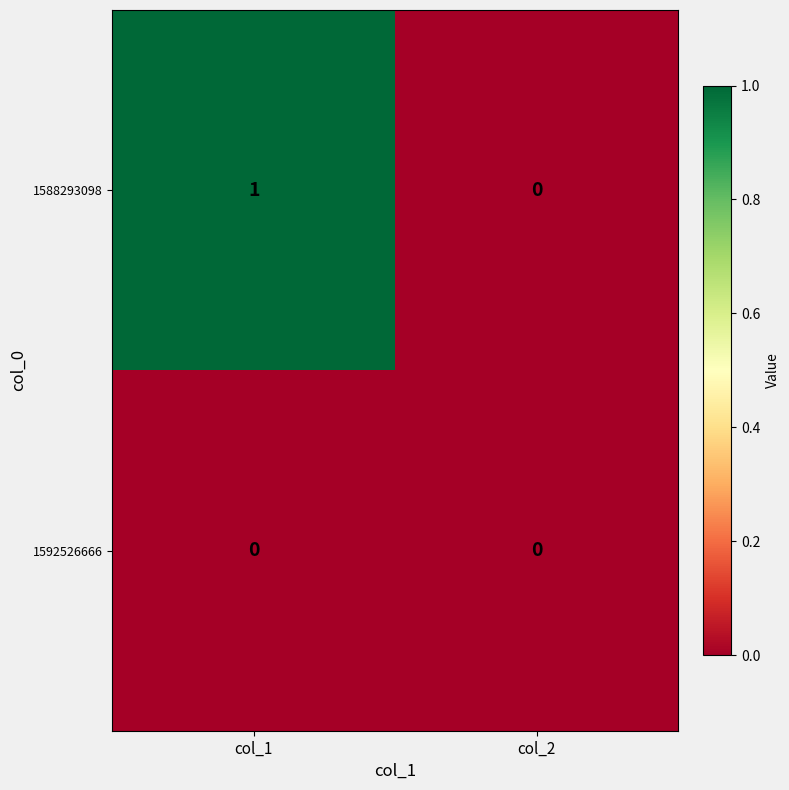

Rank the series by their maximum value, from highest to lowest.

1588293098, 1592526666